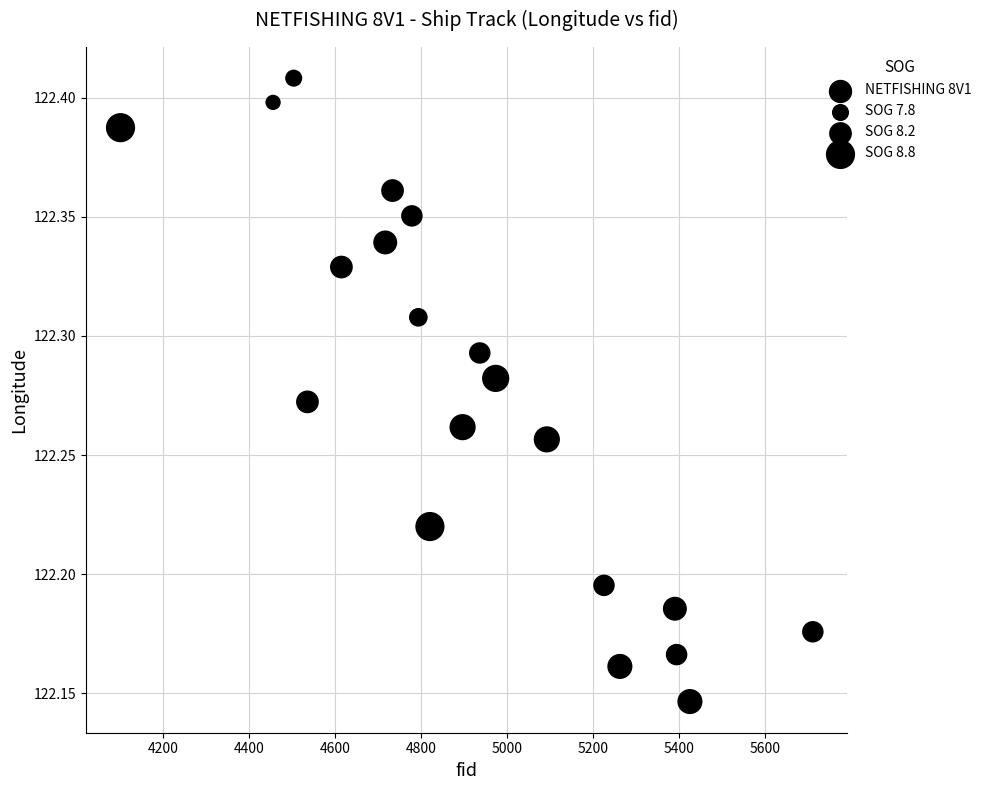

What is the range of Y values (max minus min)?

0.3